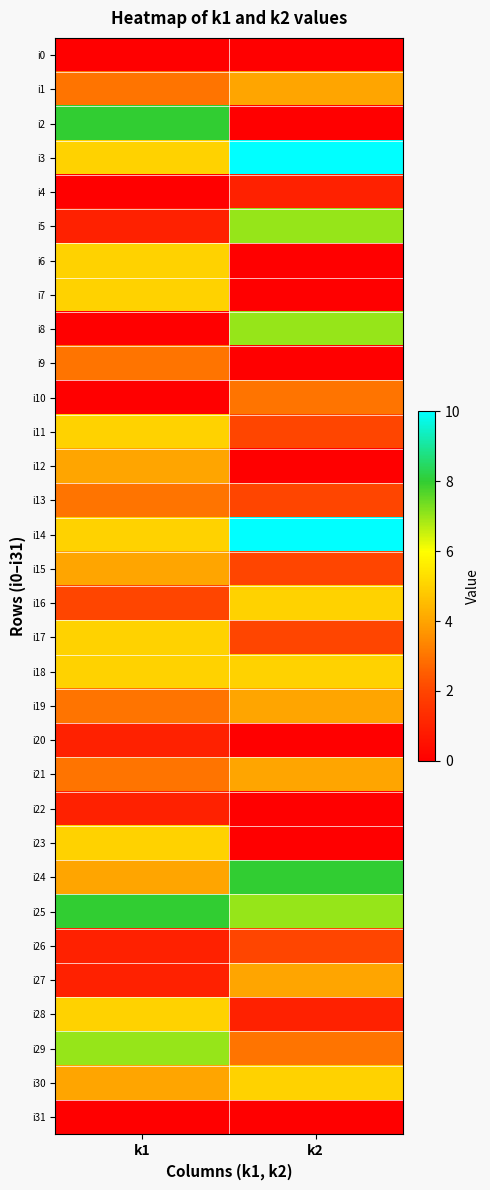

Reading left to right, transcribe all the data shown in this chart.

i0: k1=0	k2=0
i1: k1=3	k2=4
i2: k1=8	k2=0
i3: k1=5	k2=10
i4: k1=0	k2=1
i5: k1=1	k2=7
i6: k1=5	k2=0
i7: k1=5	k2=0
i8: k1=0	k2=7
i9: k1=3	k2=0
i10: k1=0	k2=3
i11: k1=5	k2=2
i12: k1=4	k2=0
i13: k1=3	k2=2
i14: k1=5	k2=10
i15: k1=4	k2=2
i16: k1=2	k2=5
i17: k1=5	k2=2
i18: k1=5	k2=5
i19: k1=3	k2=4
i20: k1=1	k2=0
i21: k1=3	k2=4
i22: k1=1	k2=0
i23: k1=5	k2=0
i24: k1=4	k2=8
i25: k1=8	k2=7
i26: k1=1	k2=2
i27: k1=1	k2=4
i28: k1=5	k2=1
i29: k1=7	k2=3
i30: k1=4	k2=5
i31: k1=0	k2=0